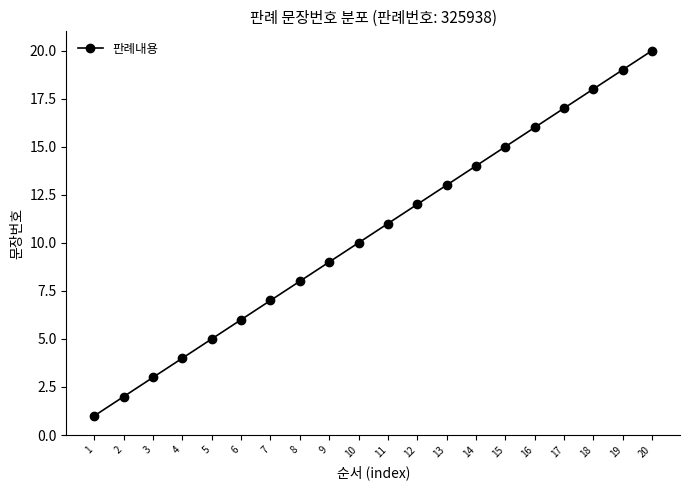

How many series are shown in this chart?

1